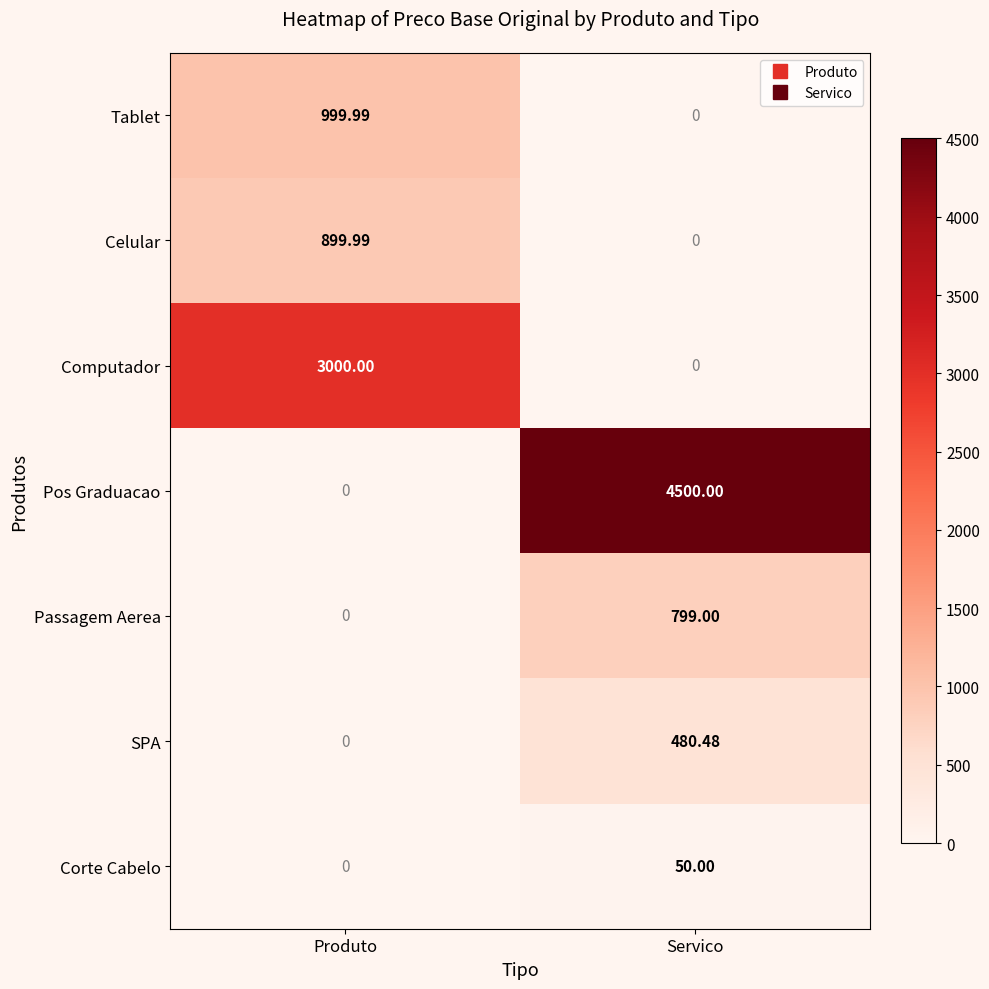

At which label does Corte Cabelo reach its minimum?

Produto